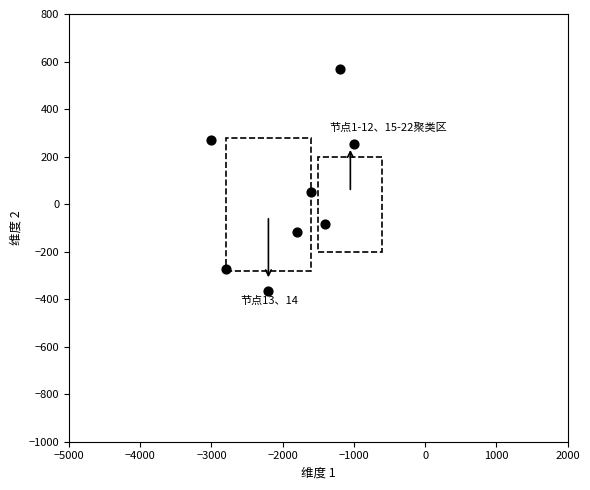

What is the average X value?

-1875.0